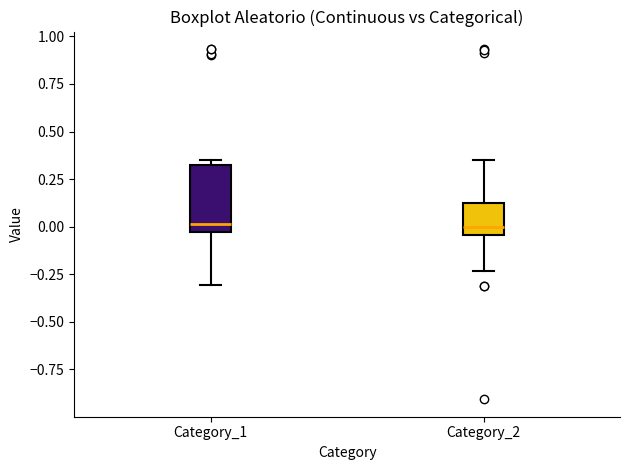

Reading left to right, read every box against the y-axis: the position of its median line, the range the box covers, and the ends of its whiskers. The values are not printed on the chart, so give them approximately, as read against the axis.

Category_1: median 0.00, box -0.05 to 0.35, whiskers -0.30 to 0.35 (just above the box's upper edge)
Category_2: median 0.00, box -0.05 to 0.15, whiskers -0.25 to 0.35